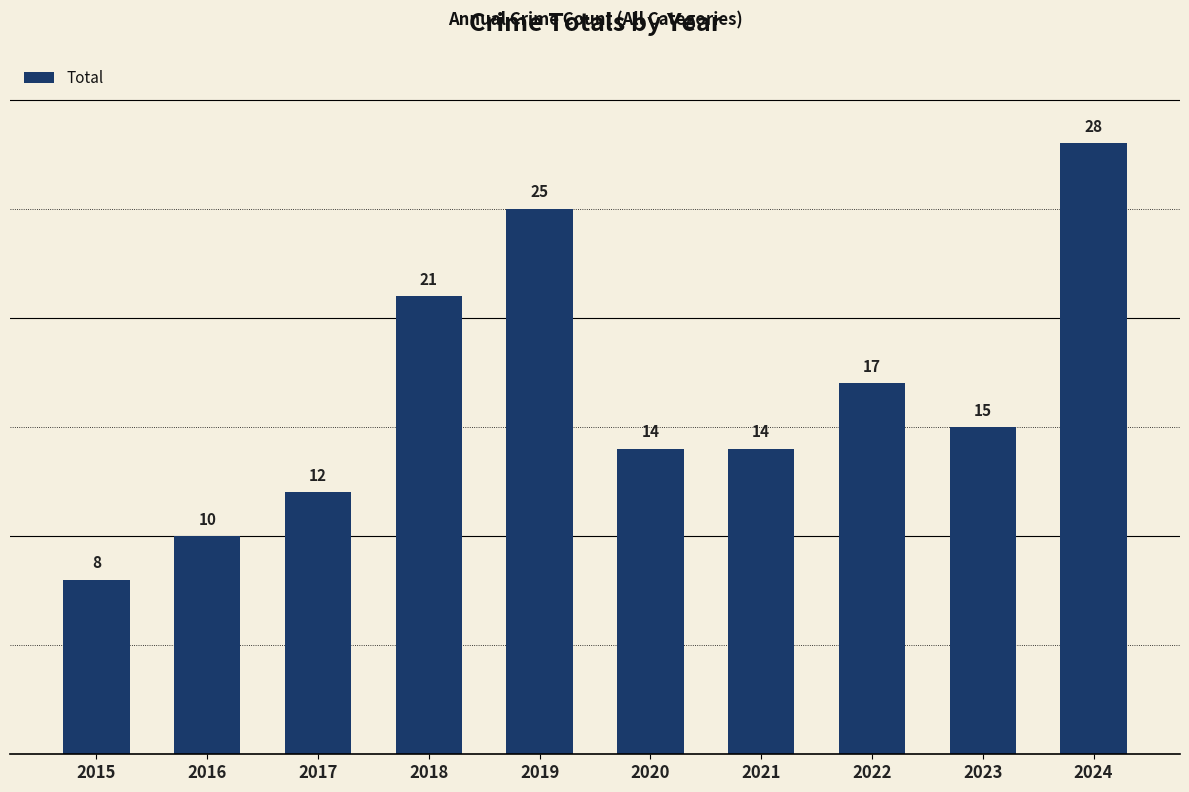

What is the value of the 2nd bar from the left?

10